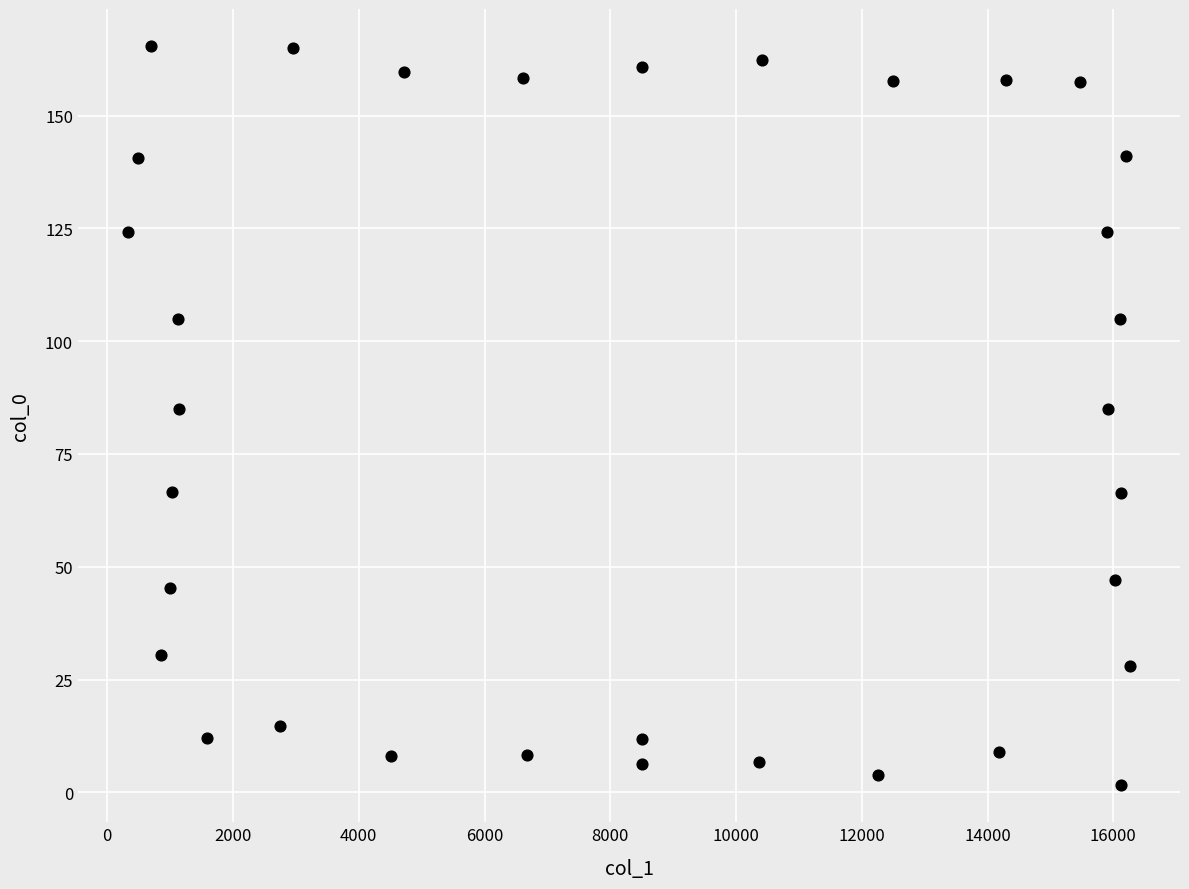

What is the range of Y values (max minus min)?

163.9